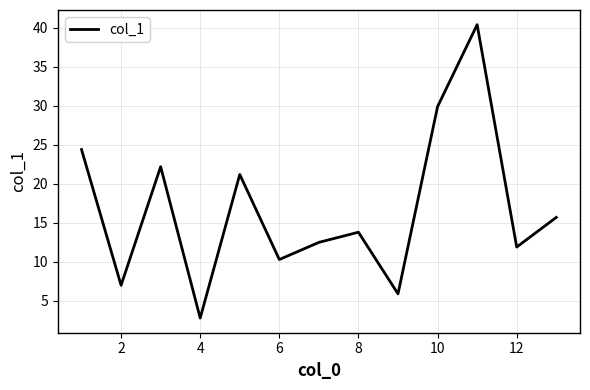

Is this an area chart (filled region under the line)?

No